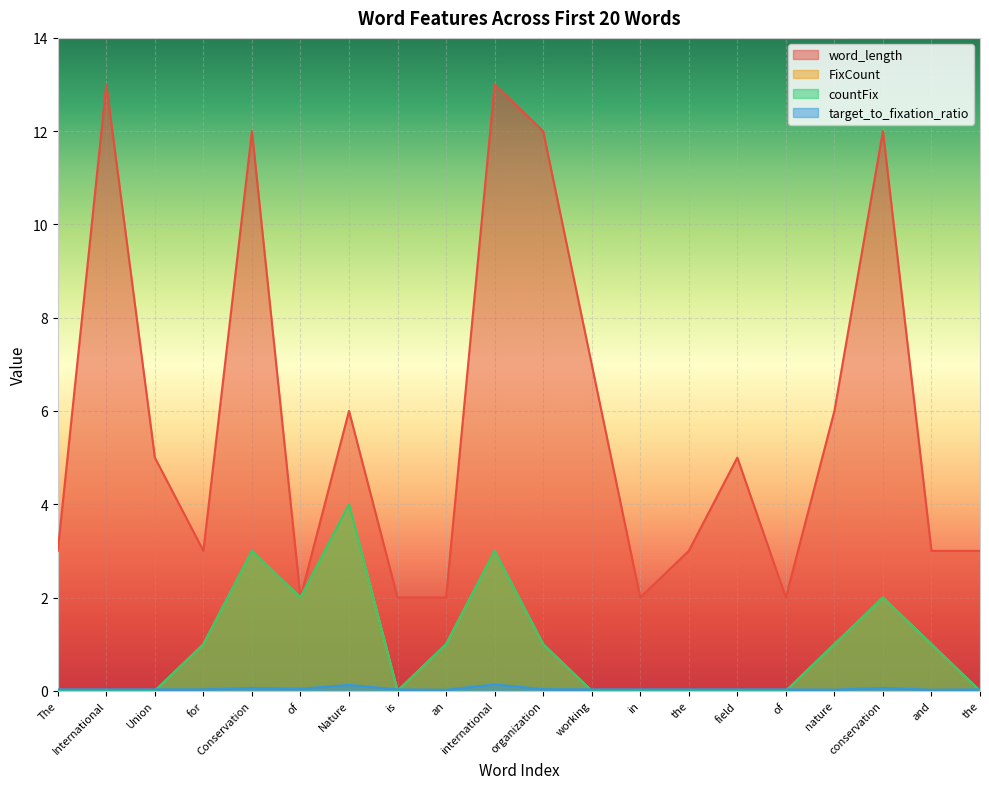

Where is the first local maximum for countFix?

Conservation